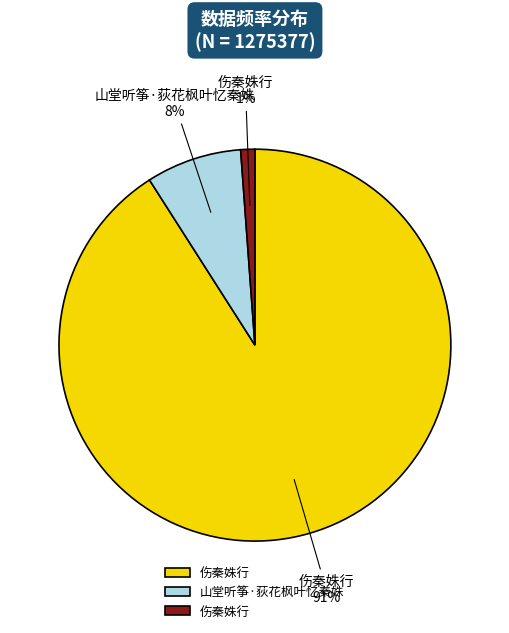

Is there a majority slice in this chart?

Yes